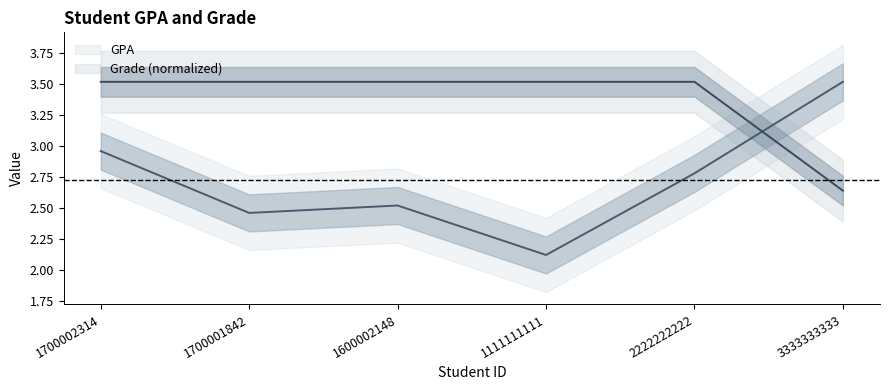

What is the highest value of the Grade series?

3.5